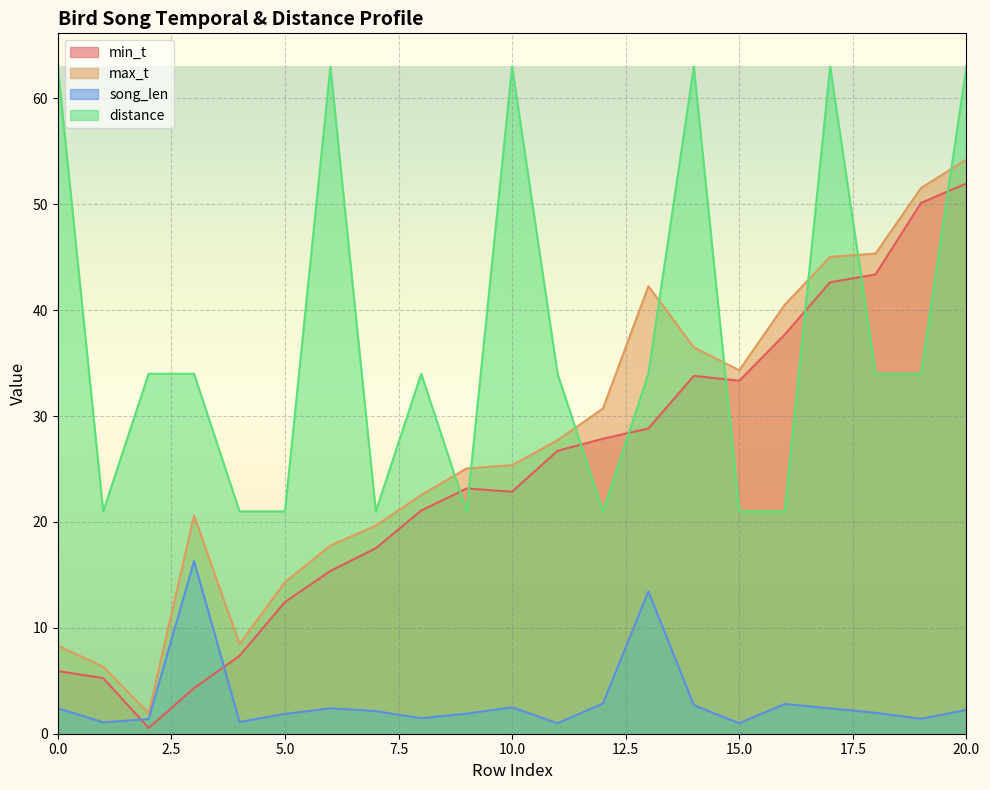

The max_t series shows 3.5 at 2. True or false?

False